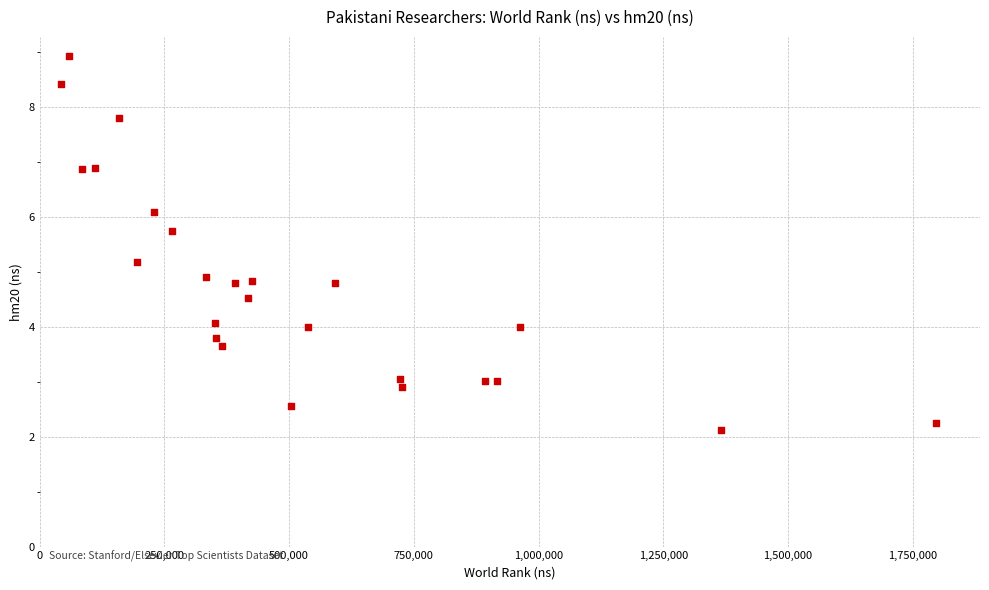

What is the range of Y values (max minus min)?

6.8